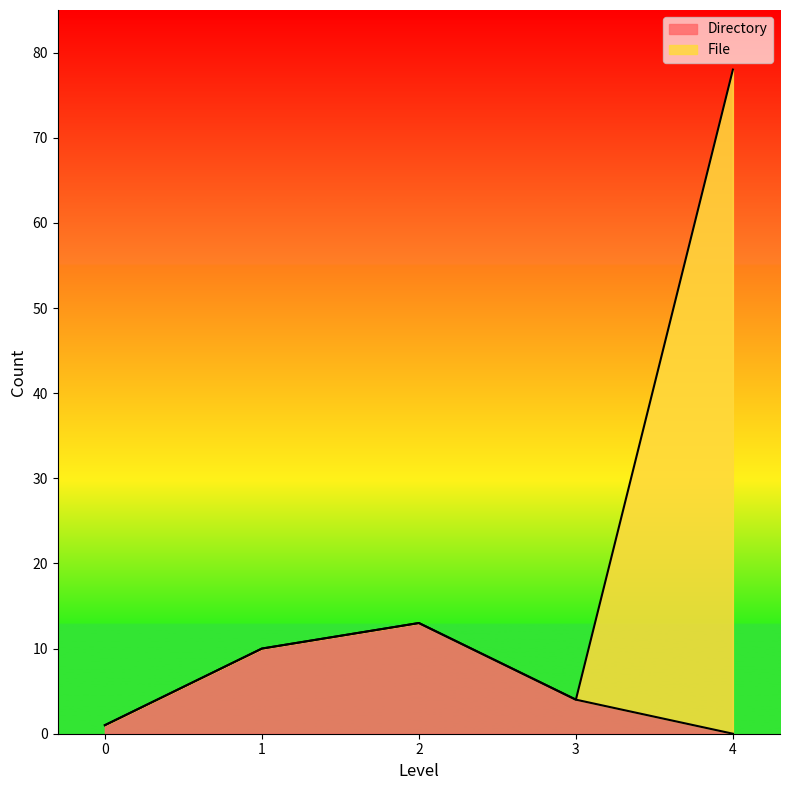

How many lines are shown in the chart?

2